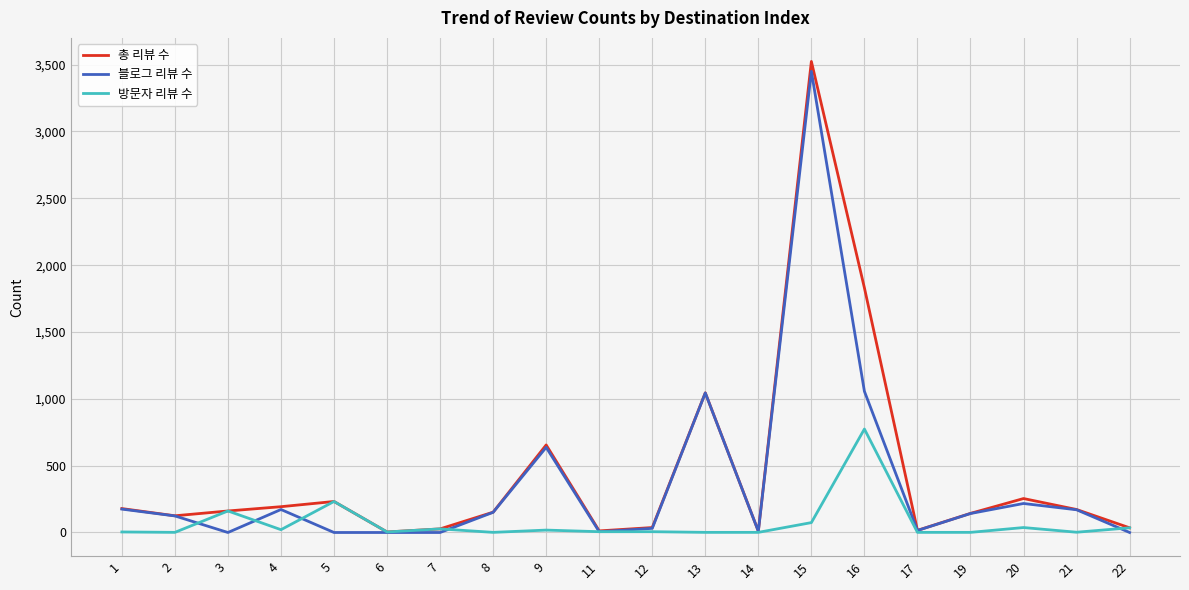

Which label corresponds to the largest value in the chart?

15